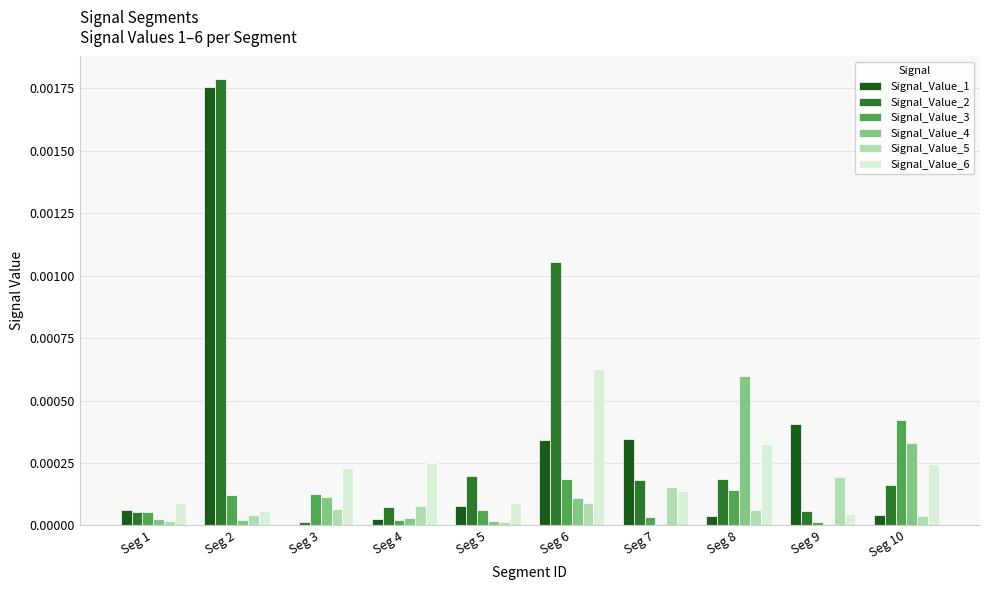

Which category has the highest value in the Signal_Value_6 series?

Seg 6